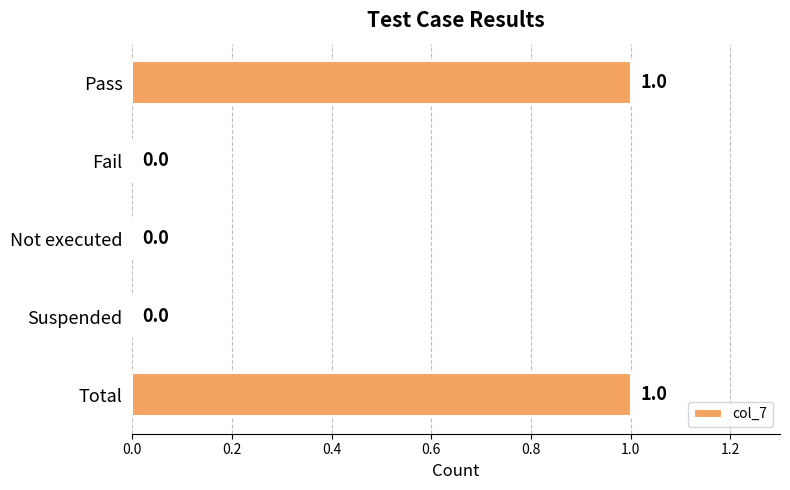

Between Pass and Fail, which is larger?

Pass